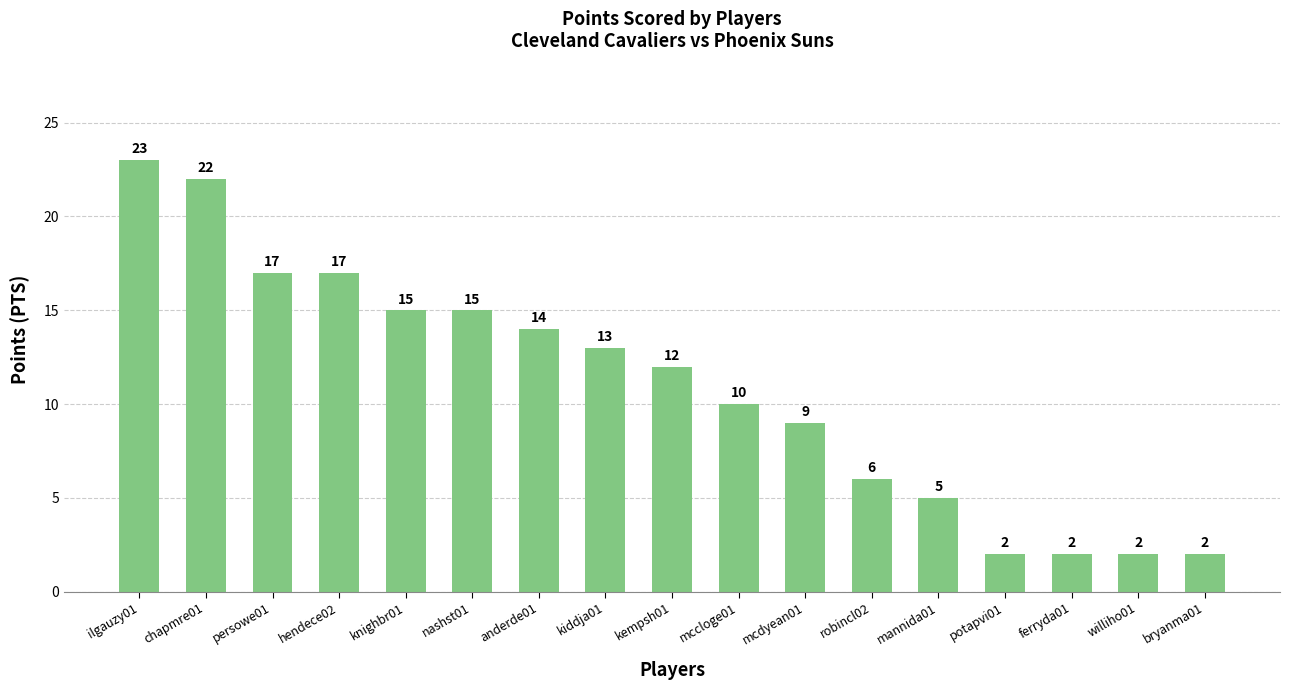

The value at mannida01 is 5. True or false?

True